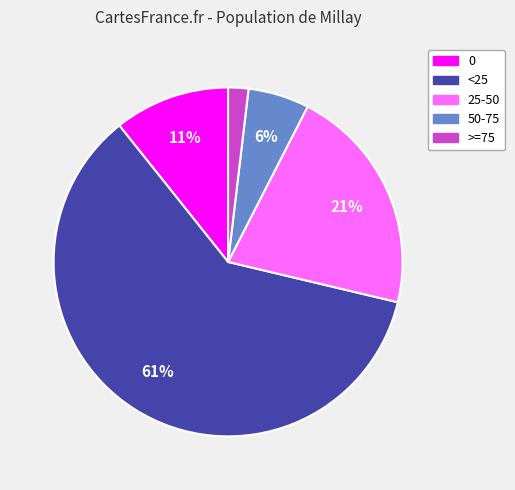

What percentage is the >=75 slice, to the nearest percent?

2%